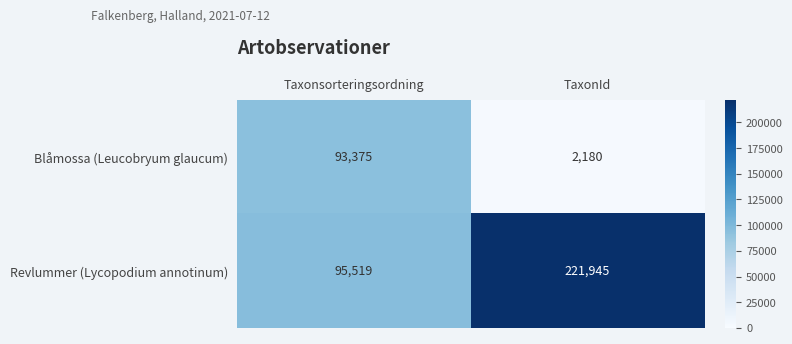

At how many categories does at least one series exceed 43987?

2